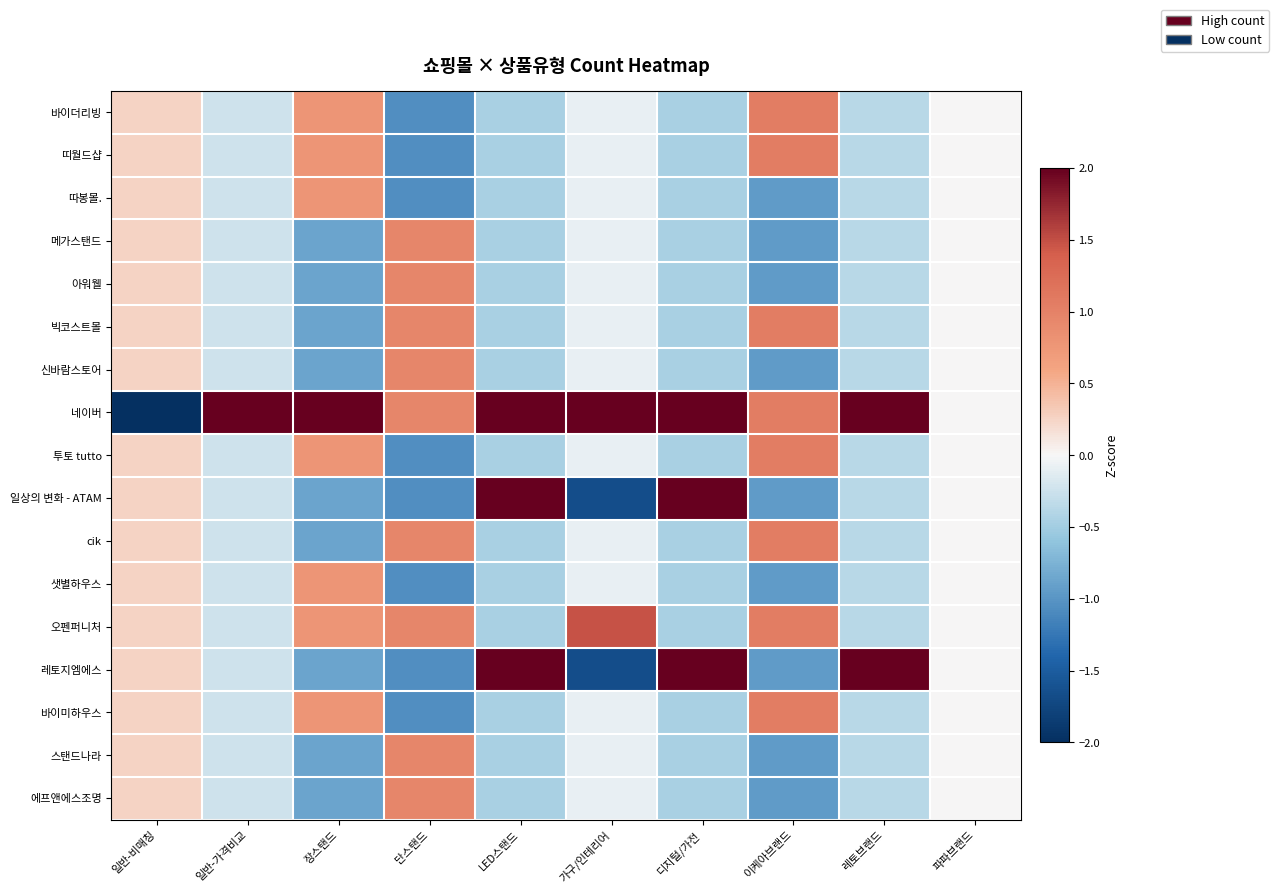

Rank the series by their maximum value, from highest to lowest.

네이버, 레토지엠에스, 일상의 변화 - ATAM, 오펜퍼니처, 바이더리빙, 띠월드샵, 빅코스트몰, 투토 tutto, cik, 바이미하우스, 메가스탠드, 아워웰, 신바람스토어, 스탠드나라, 에프앤에스조명, 따봉몰., 샛별하우스